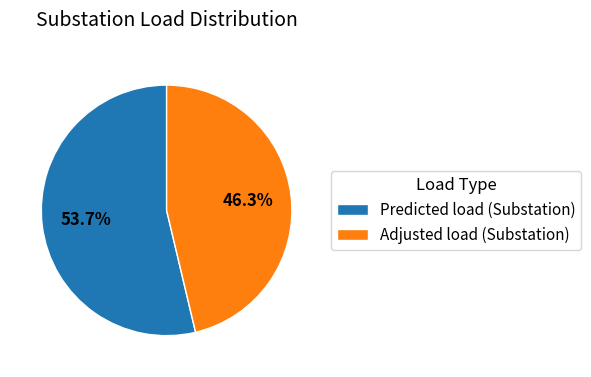

What percentage do Predicted load (Substation) and Adjusted load (Substation) together represent?

100.0%